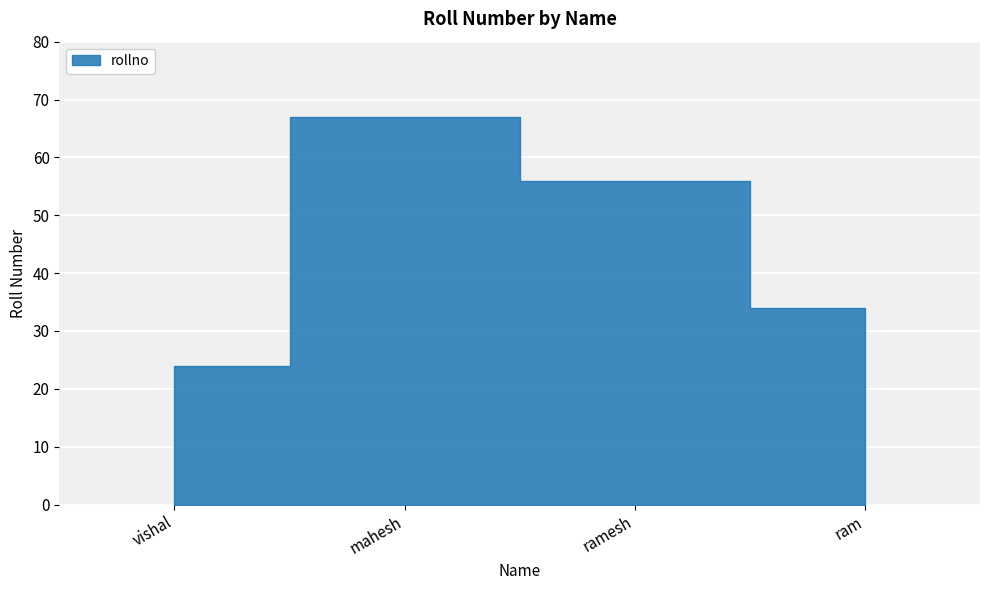

What is the sum of all values?

181